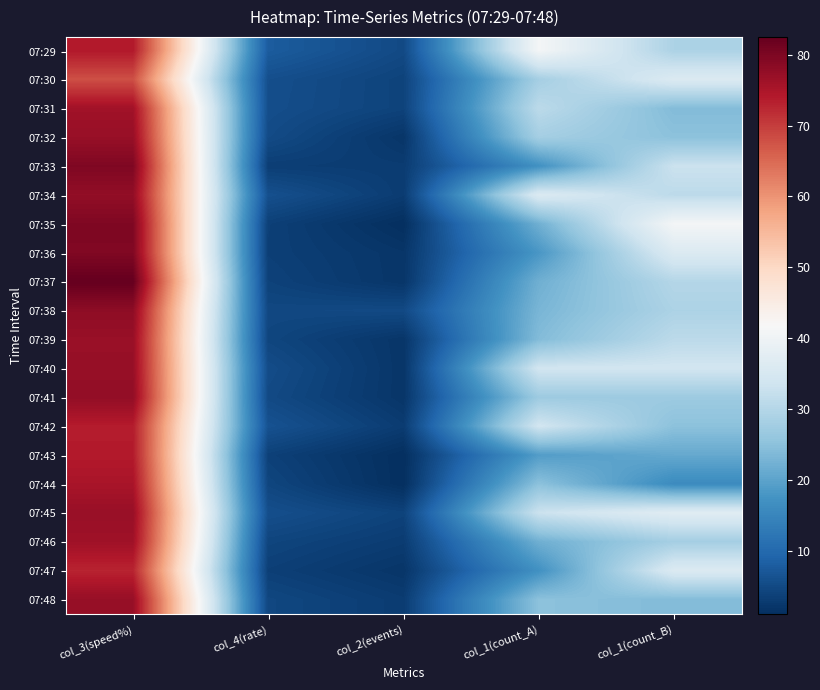

What is the total value across all series at col_1(count_B)?

593.0